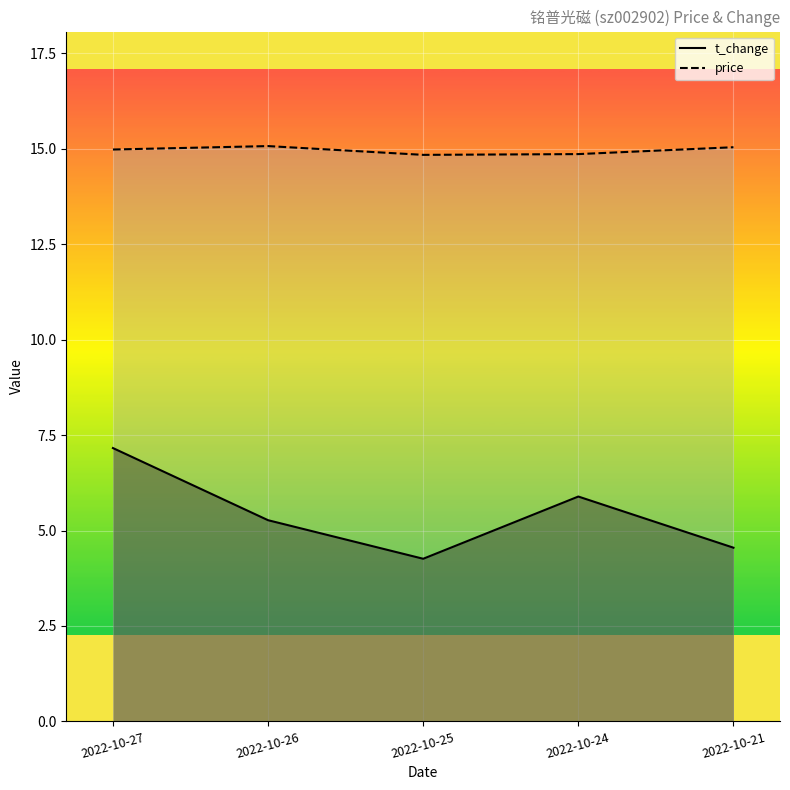

True or false: t_change and price intersect in this chart.

False